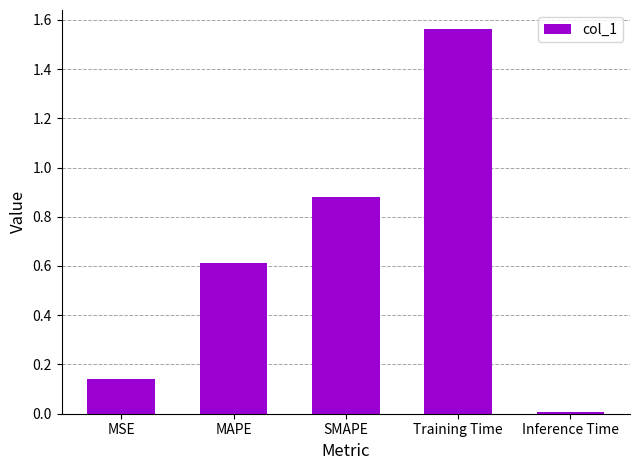

What is the label of the 1st bar from the right?

Inference Time